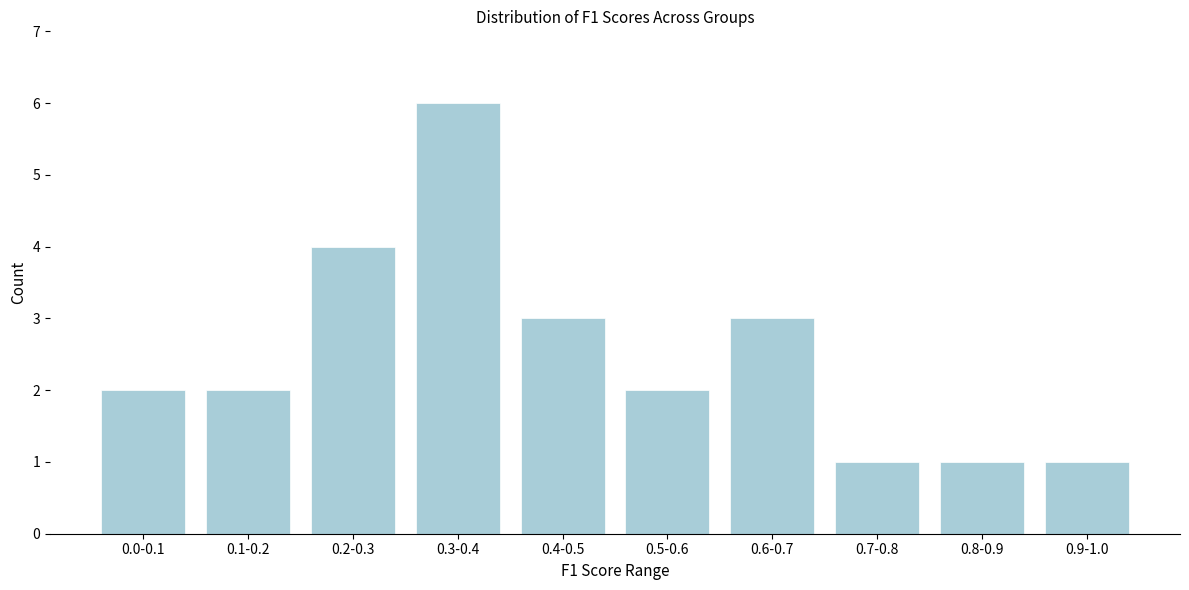

Reading left to right, extract all data points from this chart.

2	2	4	6	3	2	3	1	1	1